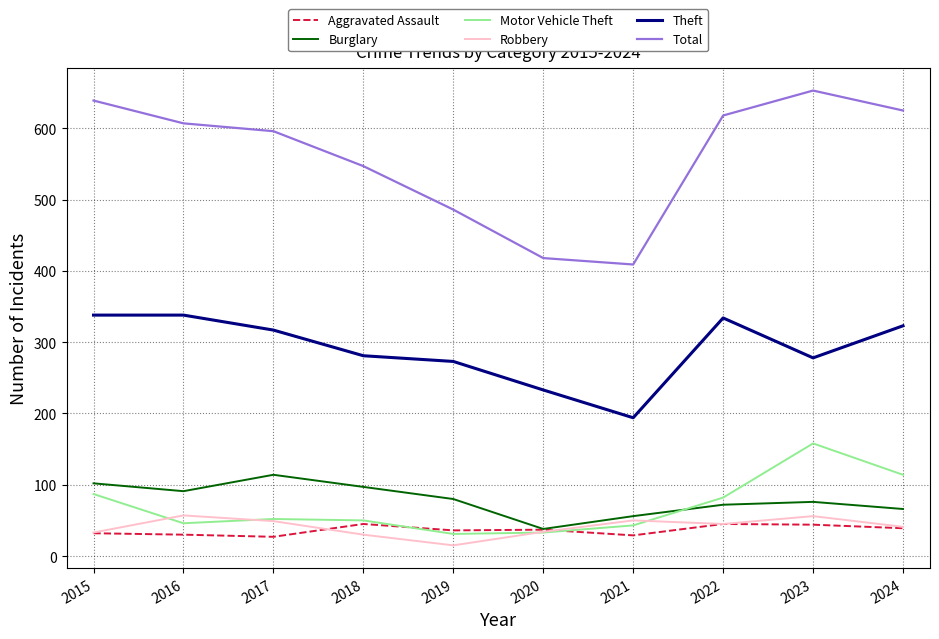

What is the spread (max minus min) of values at 2023?

609